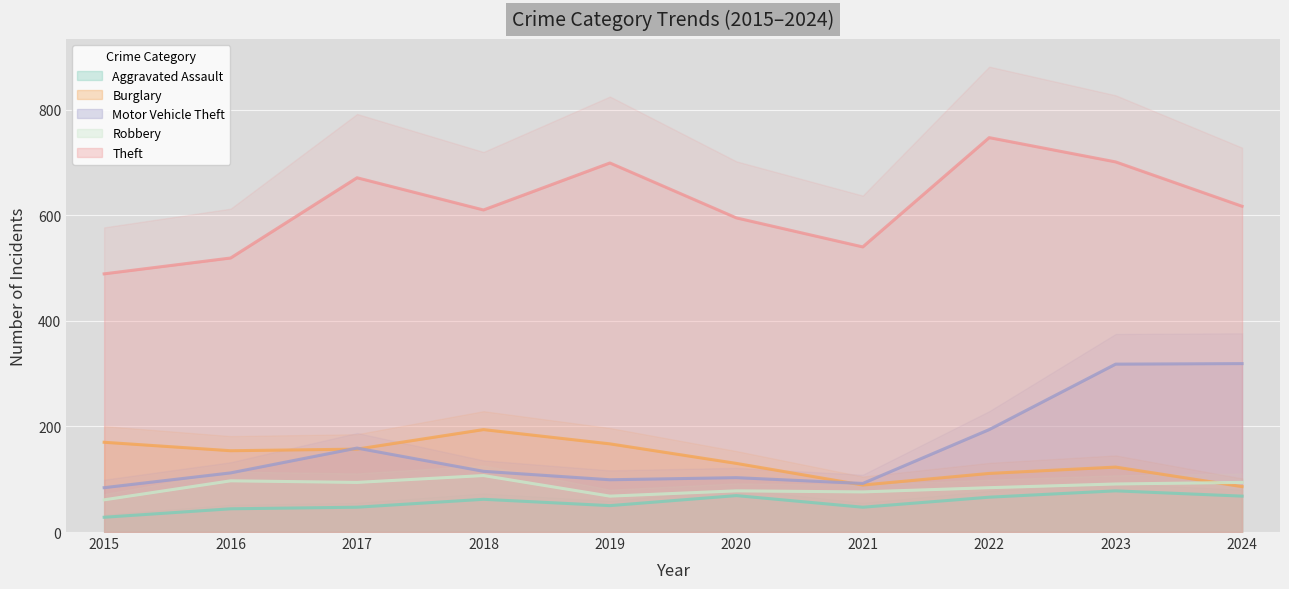

Which has a higher value, 2018 or 2015?

2018